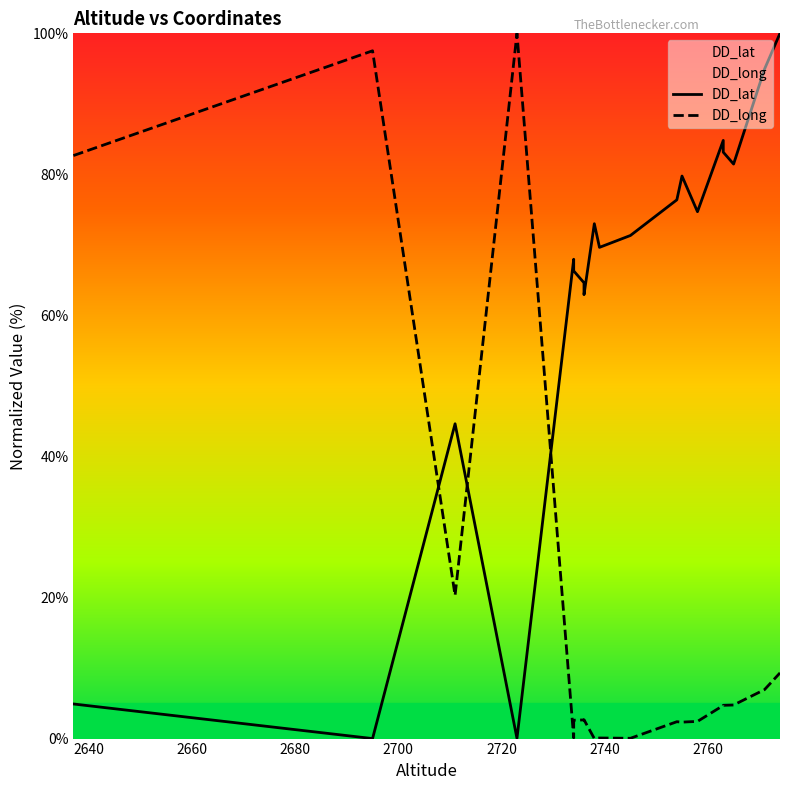

Where is the first local maximum for DD_lat?

2711